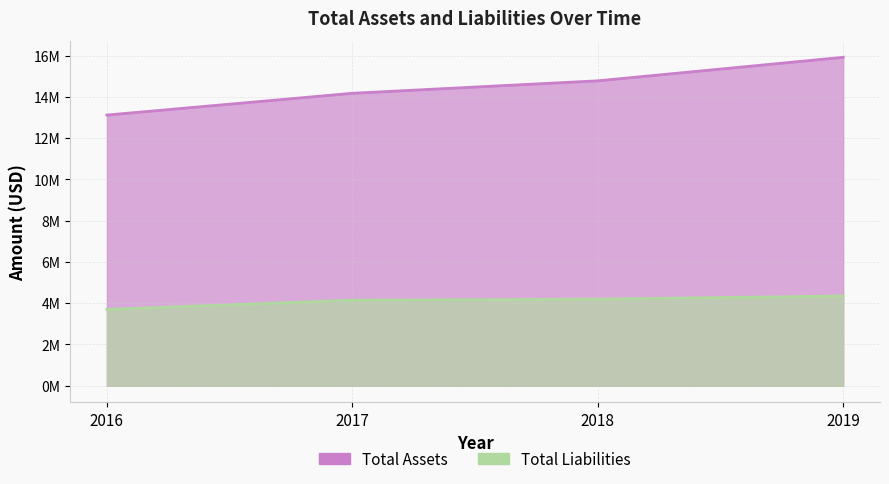

Between 2019 and 2016, which is larger?

2019